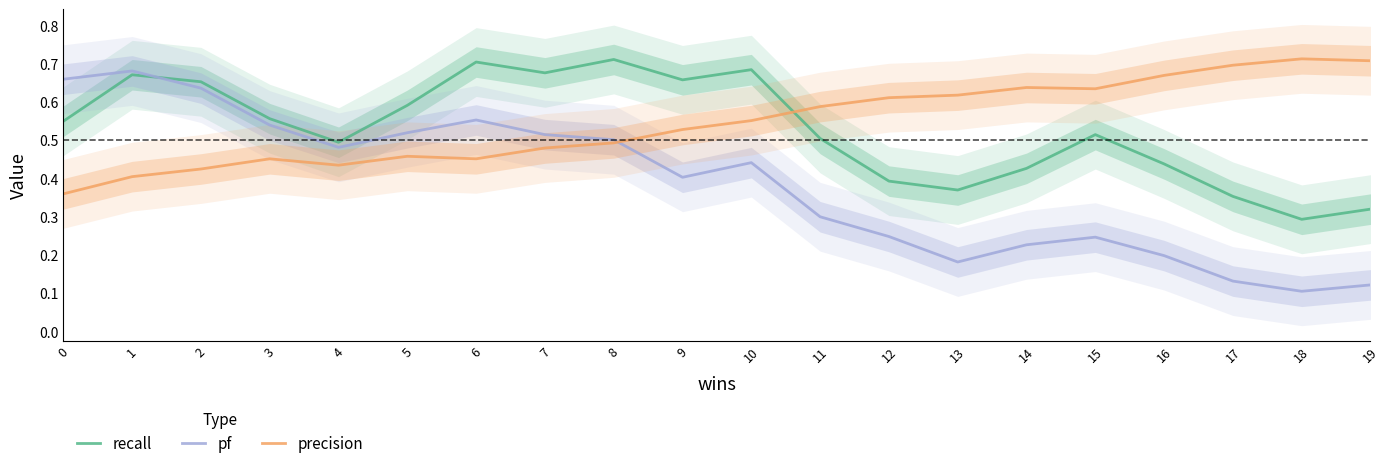

Is the value of recall at 2 greater than the value of pf at 6?

Yes